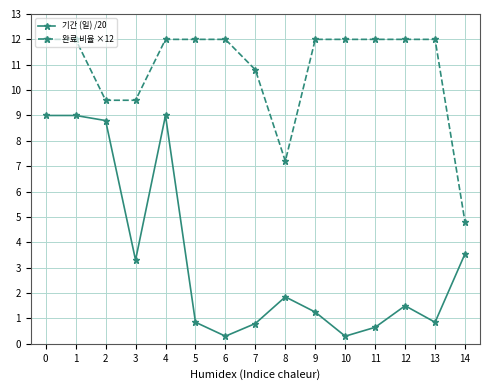

What is the total value across all series at 0?

21.0